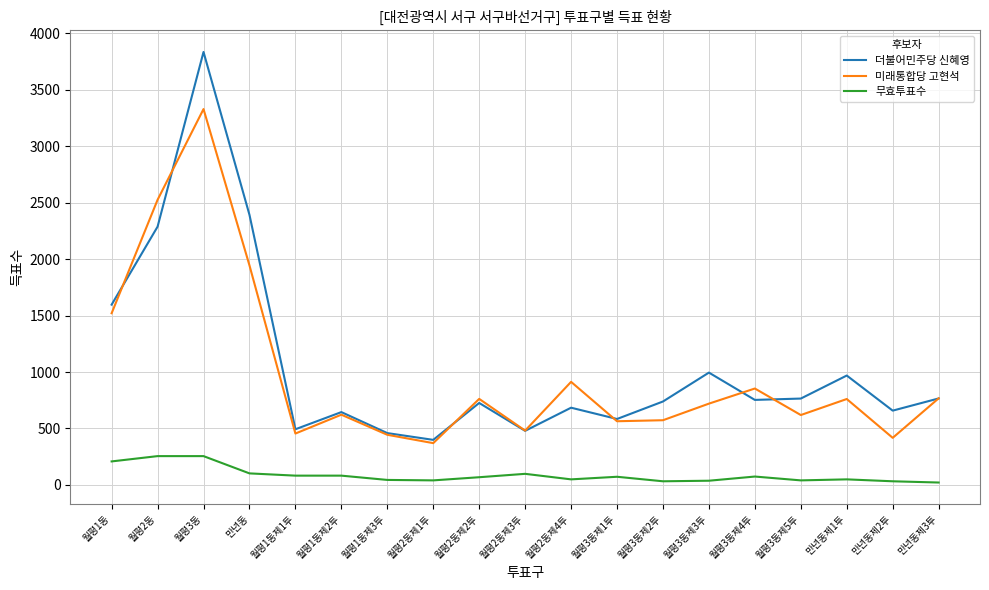

Rank the series at 월평2동제4투 from highest to lowest value.

미래통합당 고현석, 더불어민주당 신혜영, 무효투표수